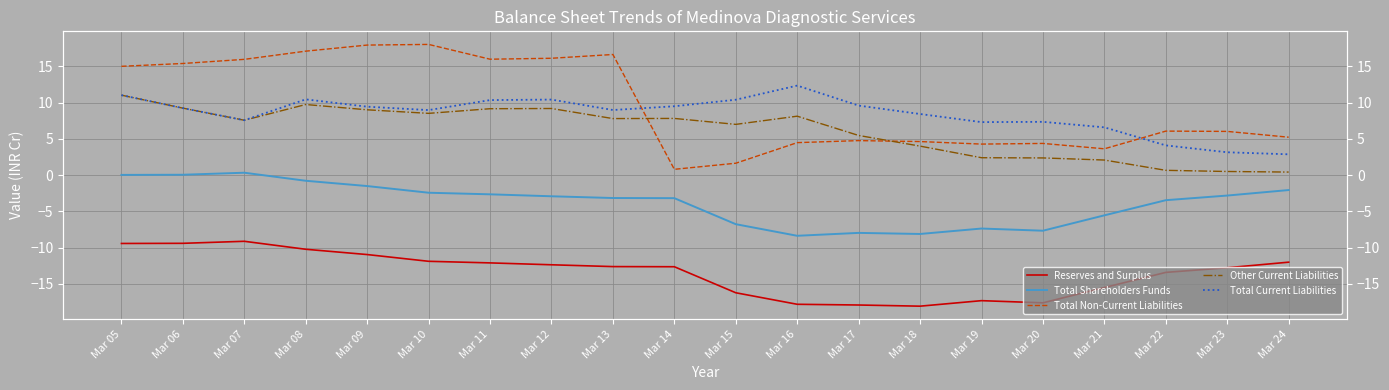

True or false: Other Current Liabilities and Total Shareholders Funds cross at least once.

False